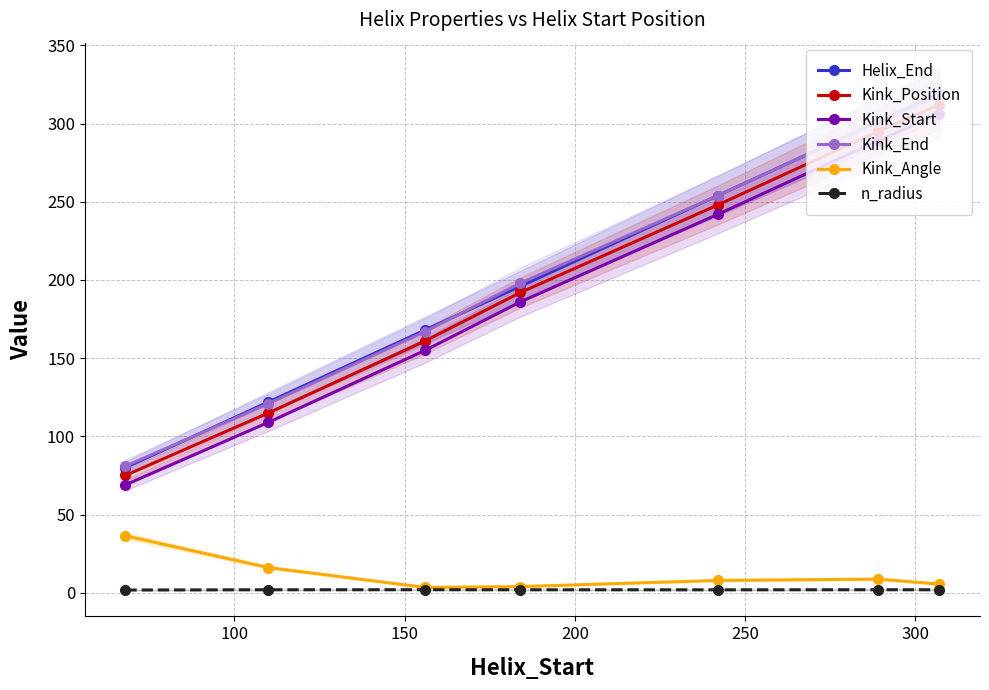

Which series has the largest range (max minus min)?

Helix_End